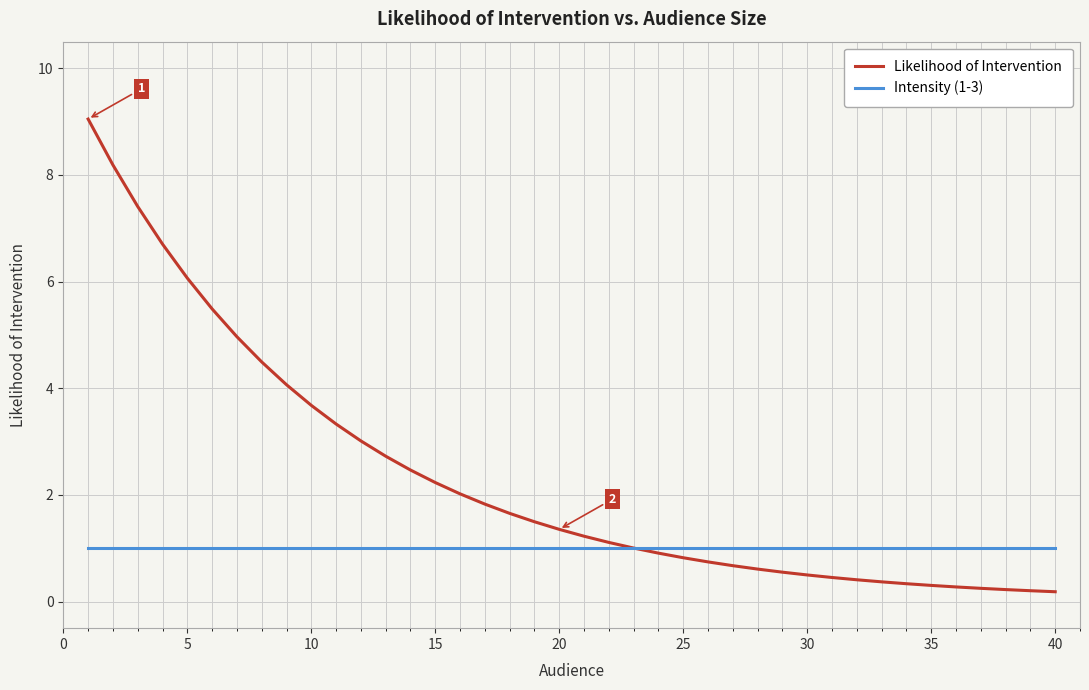

Is this an area chart (filled region under the line)?

No